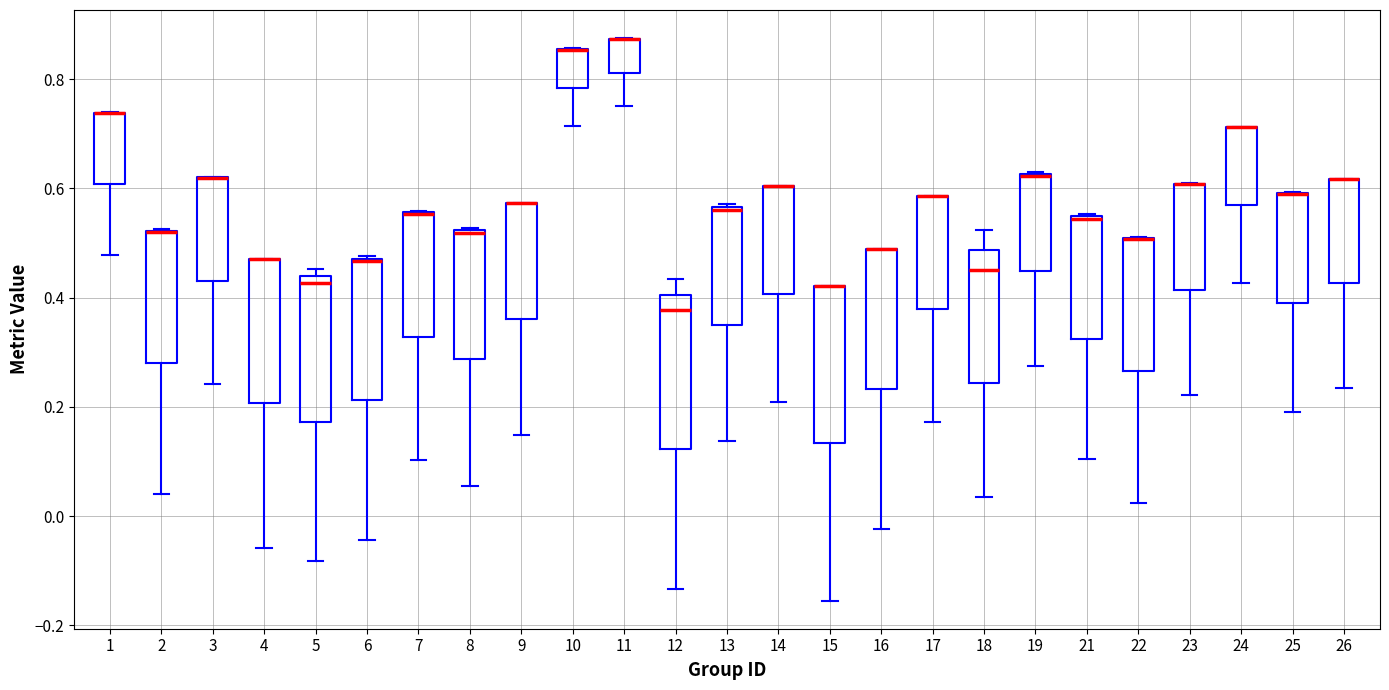

Reading left to right, read every box against the y-axis: the position of its median line, the range the box covers, and the ends of its whiskers. The values are not printed on the chart, so give them approximately, as read against the axis.

1: median 0.74 (drawn on the box's upper edge), box 0.60 to 0.74, whiskers 0.48 to 0.74
2: median 0.52 (drawn on the box's upper edge), box 0.28 to 0.52, whiskers 0.04 to 0.52
3: median 0.62 (drawn on the box's upper edge), box 0.44 to 0.62, whiskers 0.24 to 0.62
4: median 0.48 (drawn on the box's upper edge), box 0.20 to 0.48, whiskers -0.06 to 0.48
5: median 0.42, box 0.18 to 0.44, whiskers -0.08 to 0.46
6: median 0.46, box 0.22 to 0.48, whiskers -0.04 to 0.48
7: median 0.56 (drawn on the box's upper edge), box 0.32 to 0.56, whiskers 0.10 to 0.56
8: median 0.52, box 0.28 to 0.52, whiskers 0.06 to 0.52
9: median 0.58 (drawn on the box's upper edge), box 0.36 to 0.58, whiskers 0.14 to 0.58
10: median 0.86 (drawn on the box's upper edge), box 0.78 to 0.86, whiskers 0.72 to 0.86
11: median 0.88 (drawn on the box's upper edge), box 0.82 to 0.88, whiskers 0.76 to 0.88
12: median 0.38, box 0.12 to 0.40, whiskers -0.14 to 0.44
13: median 0.56, box 0.34 to 0.56, whiskers 0.14 to 0.58
14: median 0.60 (drawn on the box's upper edge), box 0.40 to 0.60, whiskers 0.20 to 0.60
15: median 0.42 (drawn on the box's upper edge), box 0.14 to 0.42, whiskers -0.16 to 0.42
16: median 0.48 (drawn on the box's upper edge), box 0.24 to 0.48, whiskers -0.02 to 0.48
17: median 0.58 (drawn on the box's upper edge), box 0.38 to 0.58, whiskers 0.18 to 0.58
18: median 0.46, box 0.24 to 0.48, whiskers 0.04 to 0.52
19: median 0.62 (drawn on the box's upper edge), box 0.44 to 0.62, whiskers 0.28 to 0.62
21: median 0.54 (drawn on the box's upper edge), box 0.32 to 0.54, whiskers 0.10 to 0.56
22: median 0.50 (drawn on the box's upper edge), box 0.26 to 0.50, whiskers 0.02 to 0.52
23: median 0.60 (drawn on the box's upper edge), box 0.42 to 0.60, whiskers 0.22 to 0.60
24: median 0.72 (drawn on the box's upper edge), box 0.56 to 0.72, whiskers 0.42 to 0.72
25: median 0.58 (drawn on the box's upper edge), box 0.38 to 0.60, whiskers 0.20 to 0.60
26: median 0.62 (drawn on the box's upper edge), box 0.42 to 0.62, whiskers 0.24 to 0.62